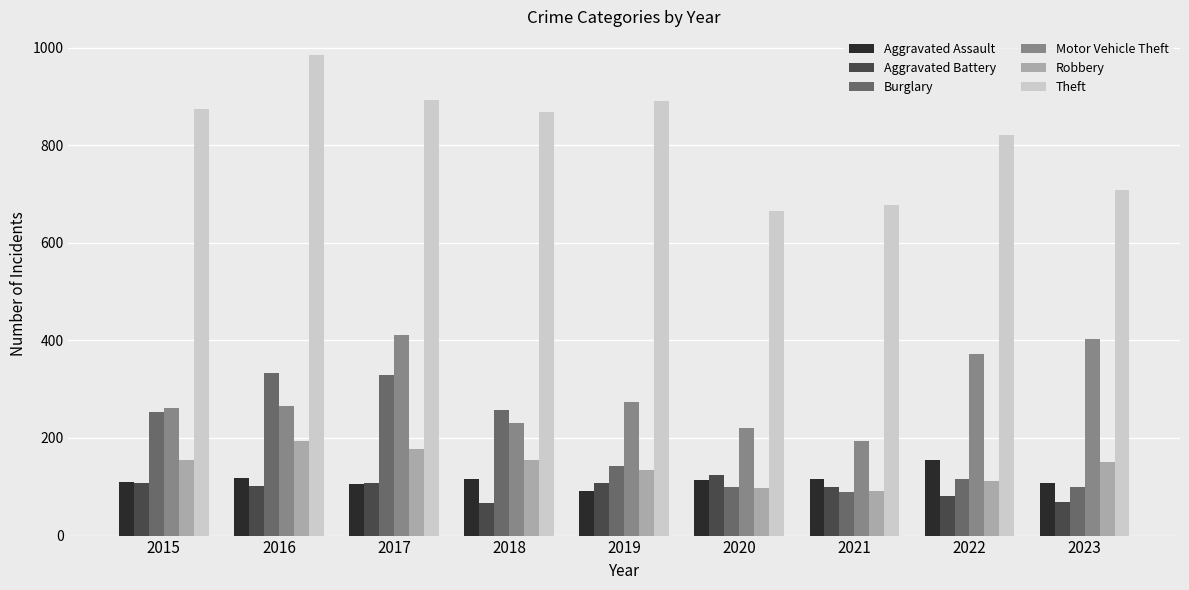

What is the value of the Motor Vehicle Theft bar at the 1st from the left?

261